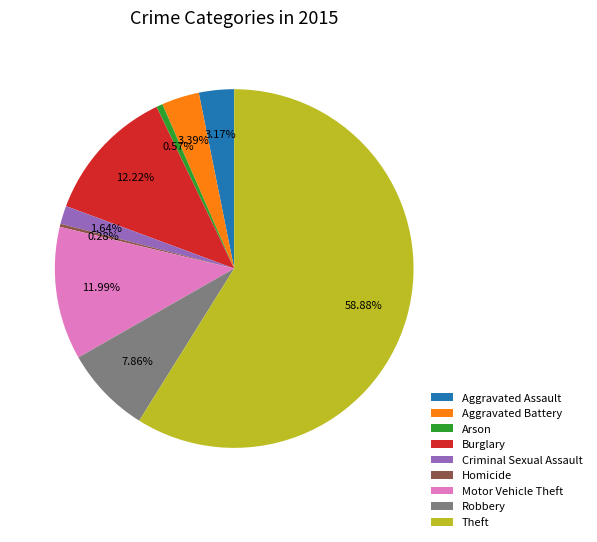

Approximately how many times larger is the value at Arson compared to Homicide?

2.0